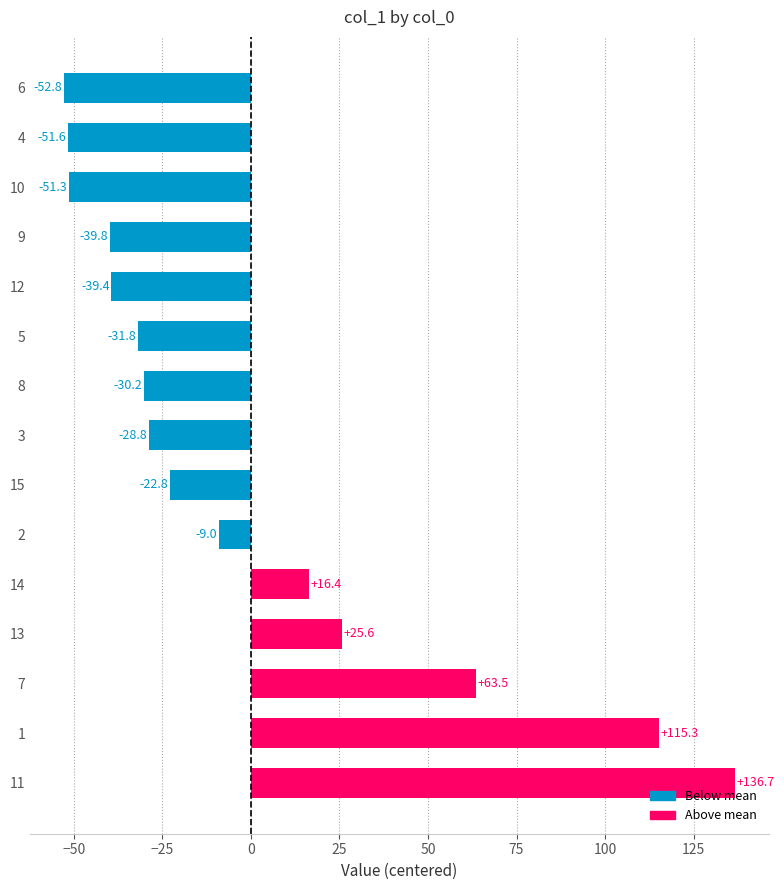

What is the difference between the maximum and minimum values?

189.5